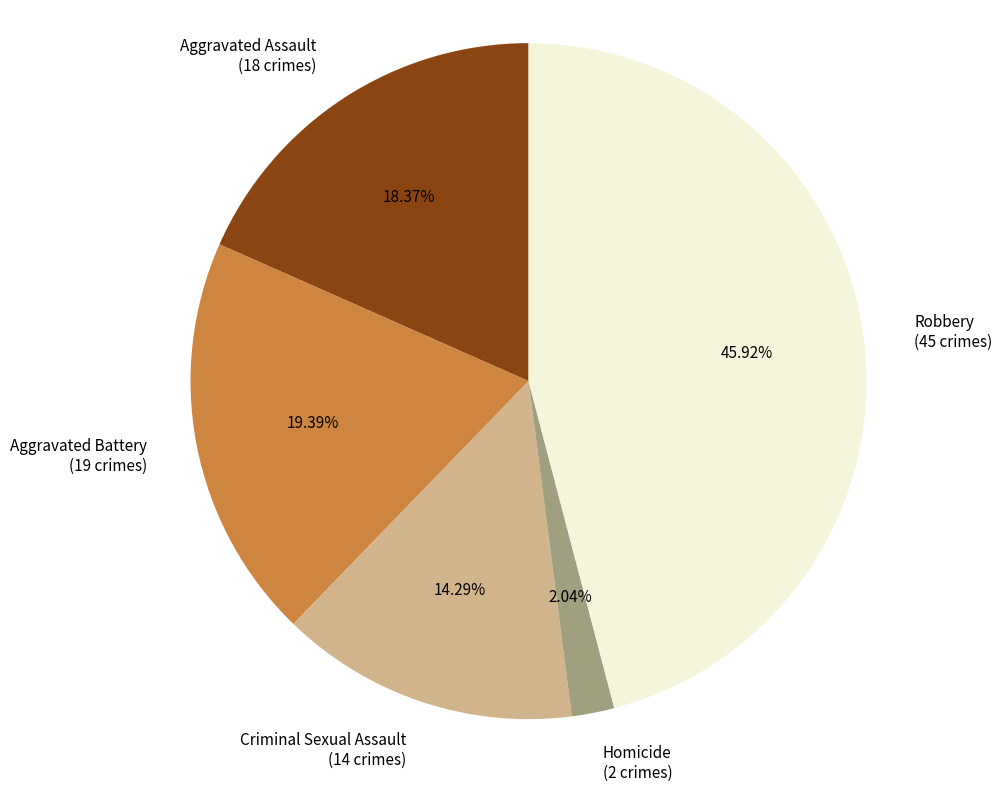

What is the ratio of the value at Criminal Sexual Assault to the value at Homicide?

7.0